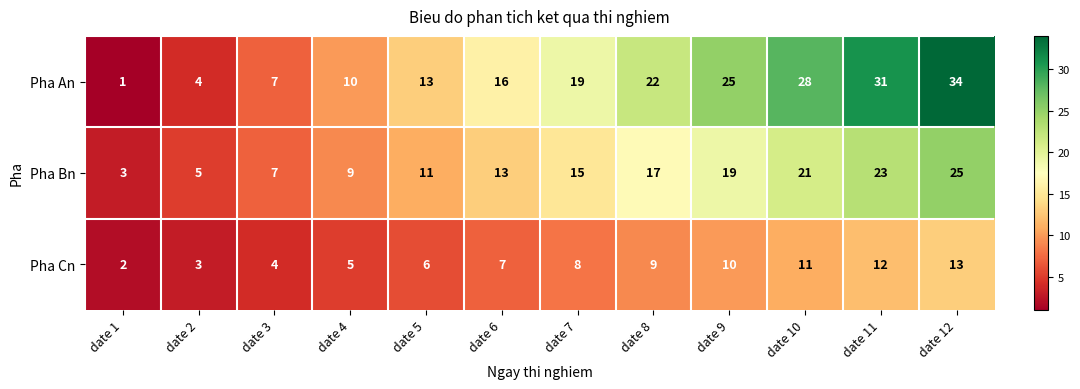

Is it true that Pha Bn equals 5 at date 2?

True